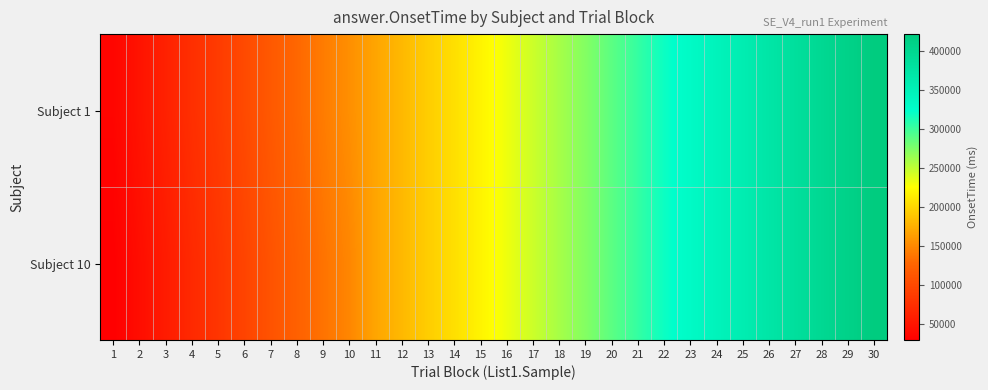

Between 6 and 10, which is larger?

10